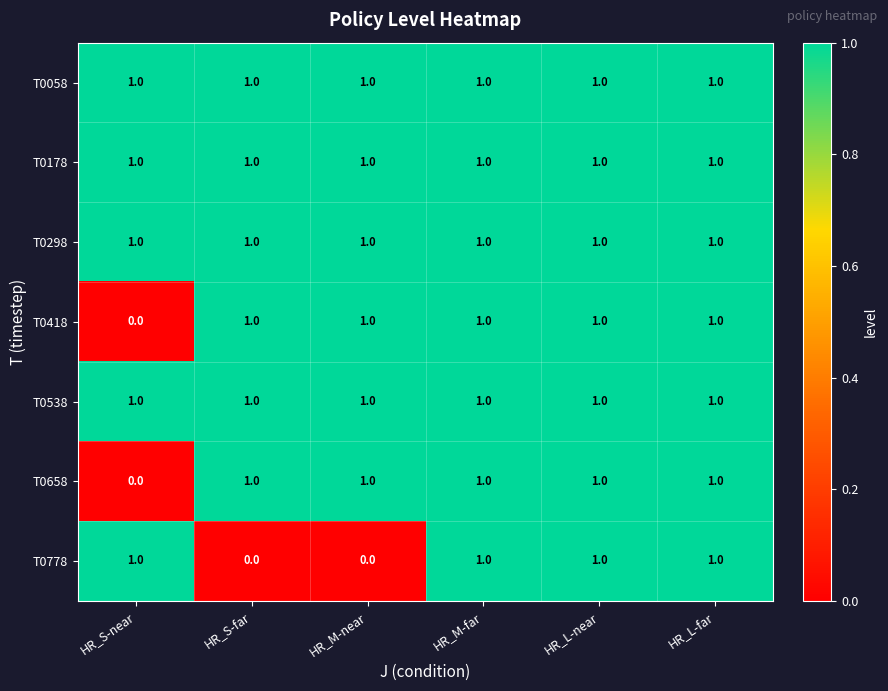

Is it true that T0418 equals 1 at HR_S-far?

True